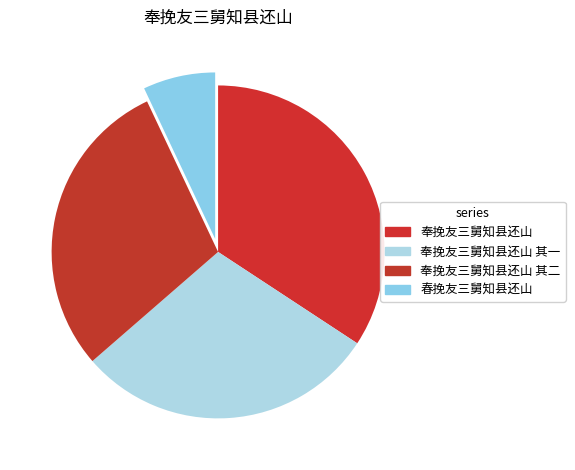

True or false: 奉挽友三舅知县还山 其二 accounts for 29% of the total.

True